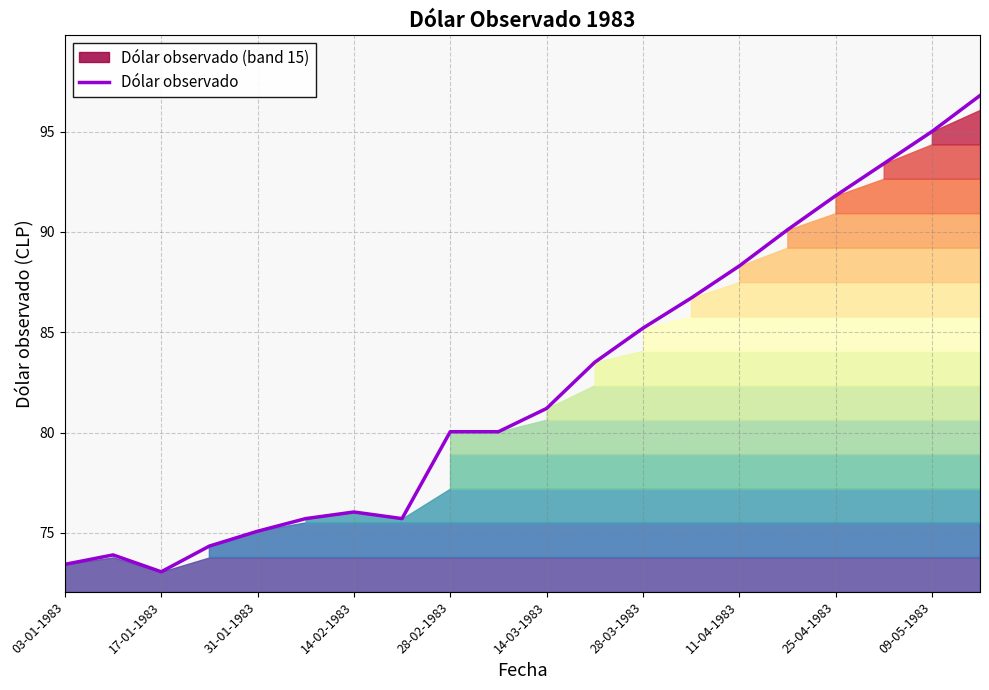

How many lines are shown in the chart?

1